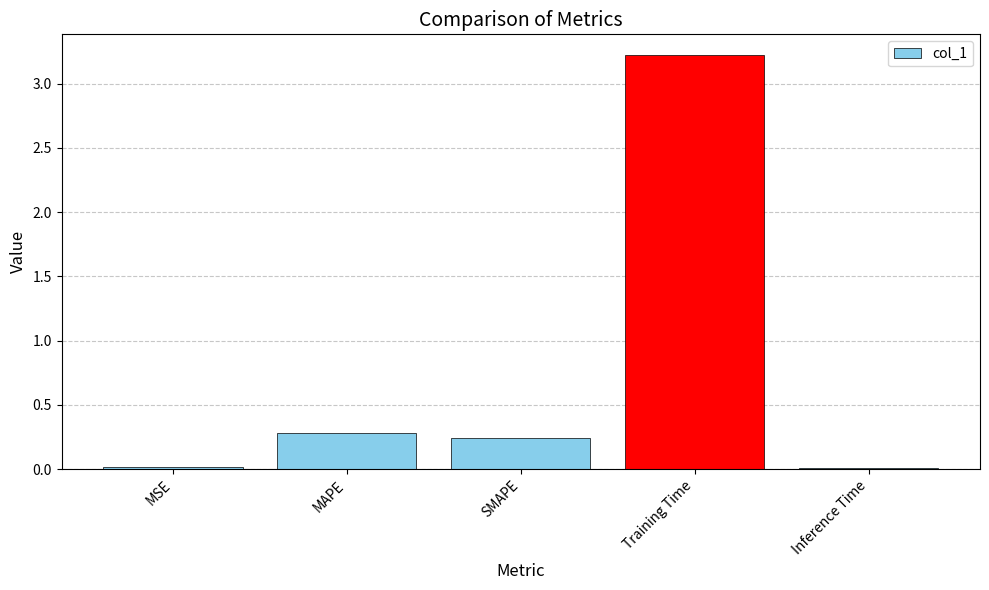

True or false: the data shows 0.0 at MSE.

True